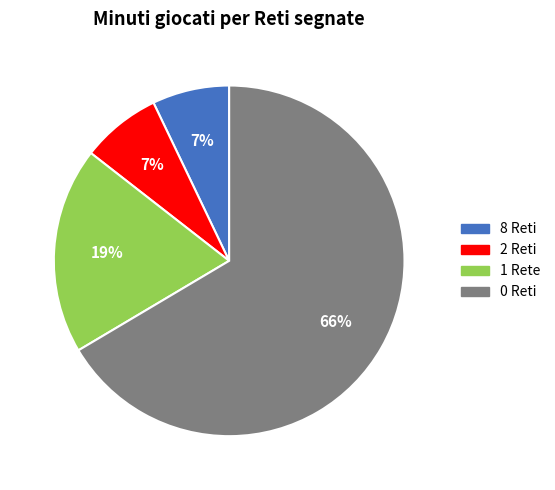

Does any single category account for the majority?

Yes